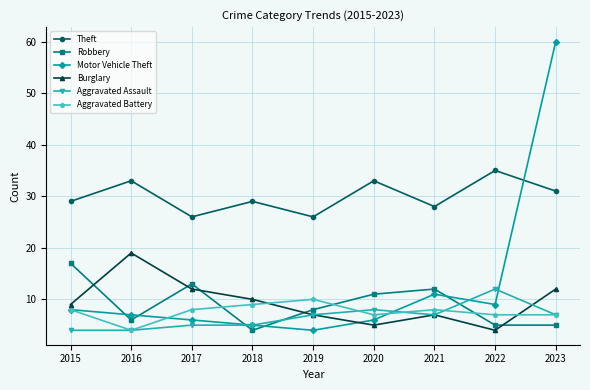

What is the difference between the second highest and second lowest values in the Burglary series?

7